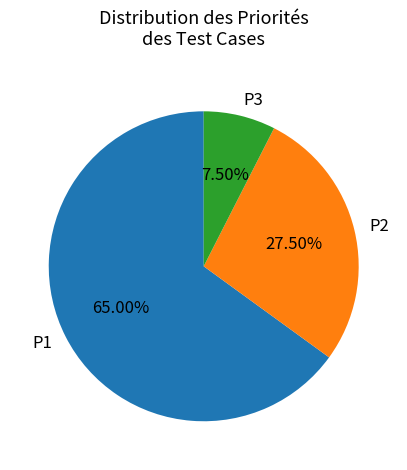

True or false: P3 accounts for 1% of the total.

False